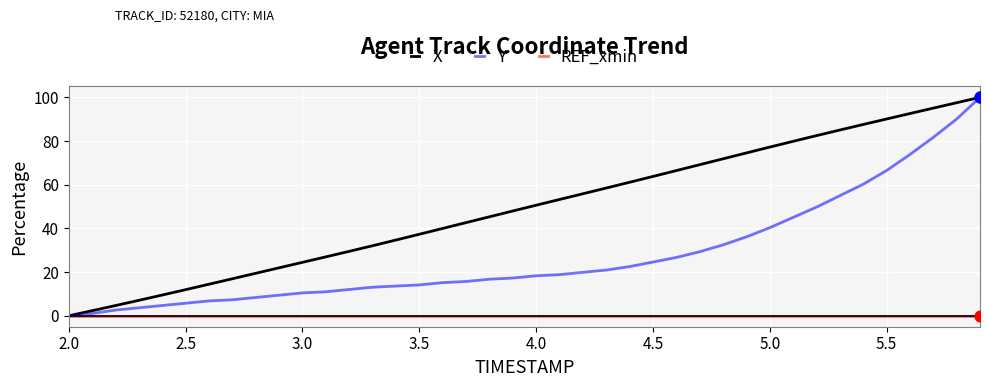

Which series has the largest total across all categories?

X